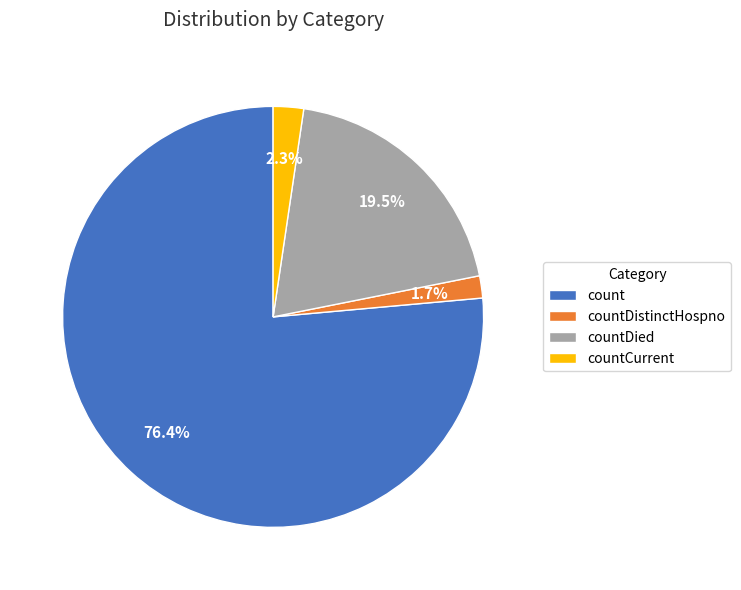

How much of the chart is everything except countDied?

80.5%